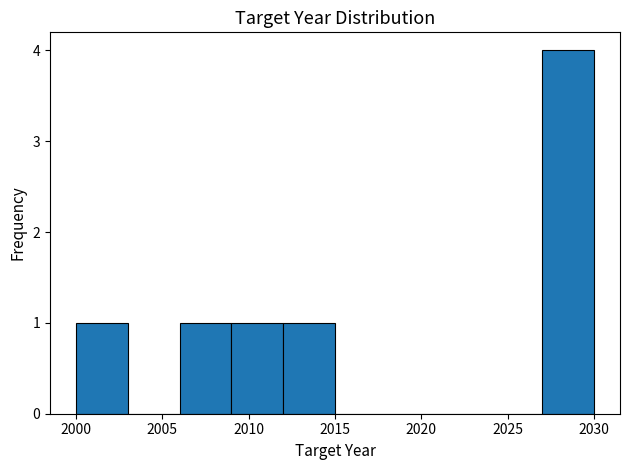

Reading left to right, list every bar in this chart as the range it spans on the x-axis followed by its height. The values are not printed on the chart, so give them approximately, as read against the axis.

2000 to 2003: 1
2003 to 2006: 0
2006 to 2009: 1
2009 to 2012: 1
2012 to 2015: 1
2015 to 2018: 0
2018 to 2021: 0
2021 to 2024: 0
2024 to 2027: 0
2027 to 2030: 4